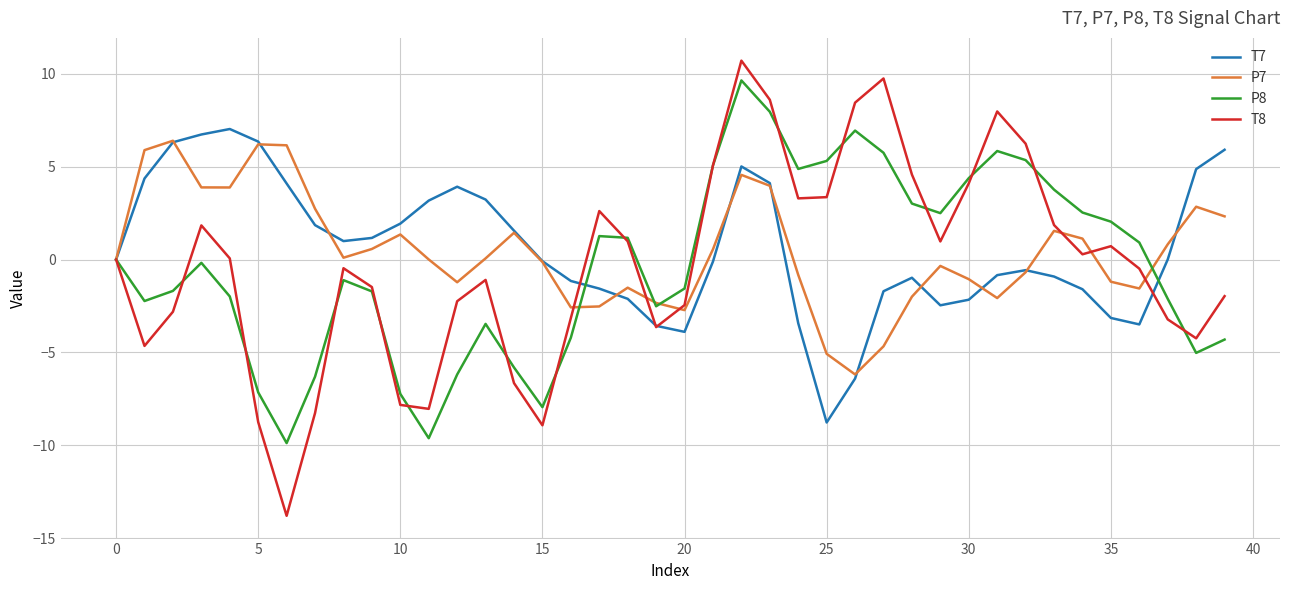

What is the sum of all T7 values?

23.8